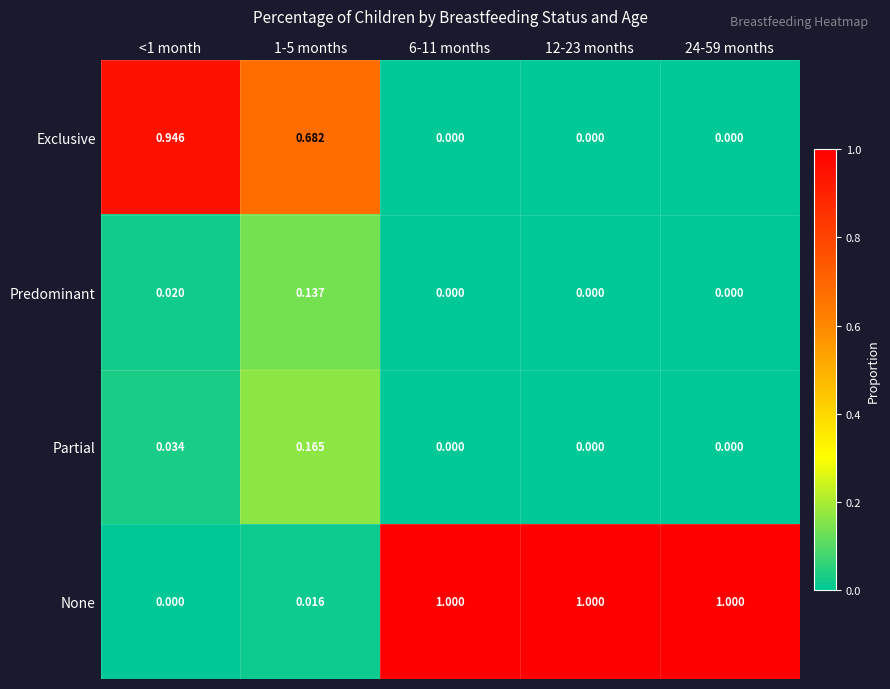

Which series has the largest range (max minus min)?

None